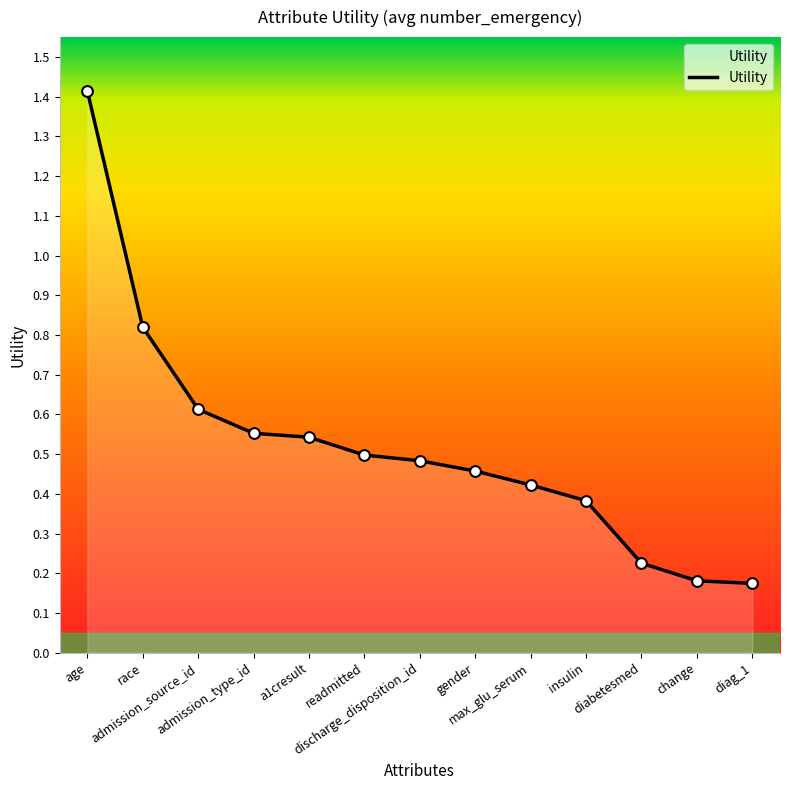

What is the change in value from admission_type_id to diag_1?

-0.4